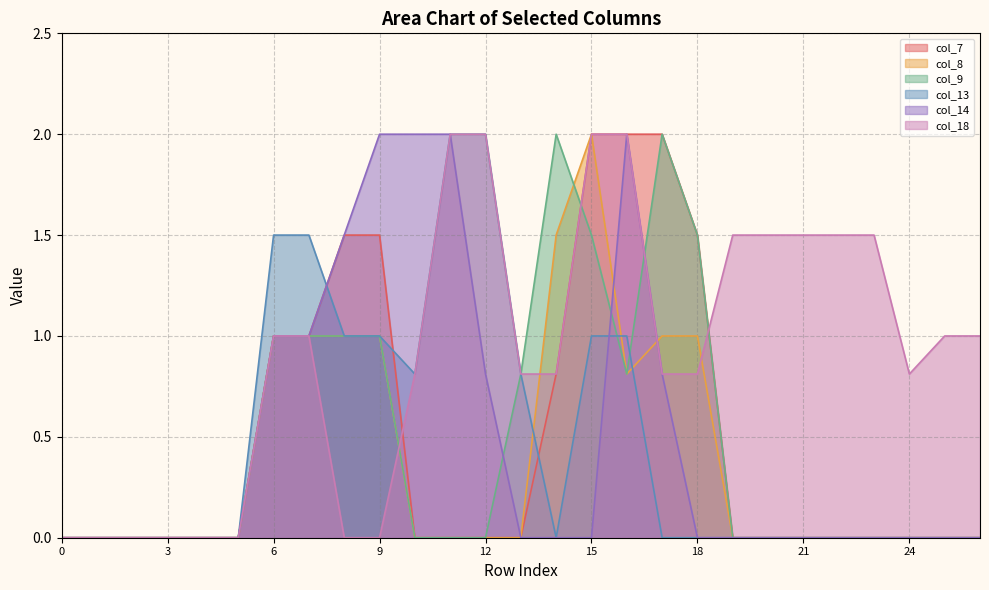

True or false: col_8 and col_7 intersect in this chart.

False